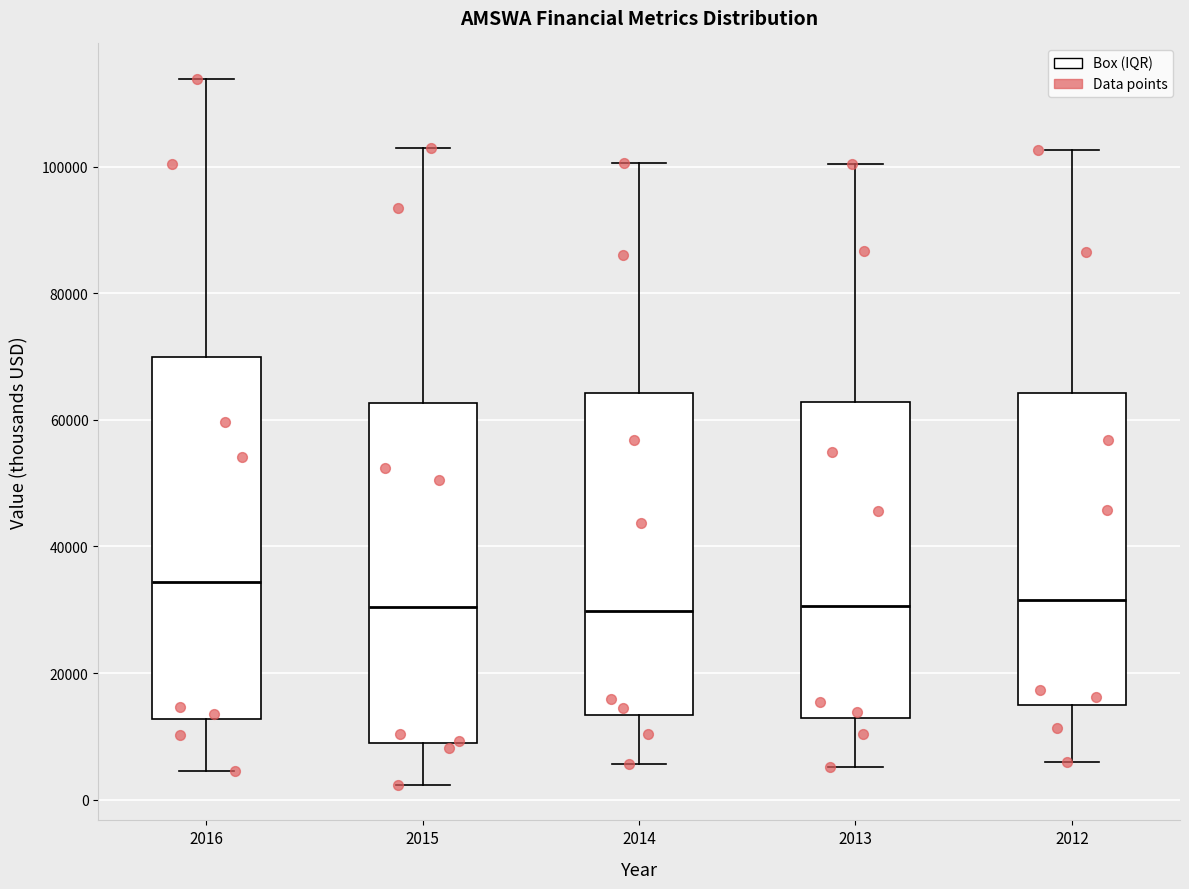

Reading left to right, transcribe this box plot: for each box, give where its median line is, the range the box spans, and where its two whiskers end, as read against the y-axis. The values are not printed on the chart, so give them approximately, as read against the axis.

2016: median 34000, box 12000 to 70000, whiskers 4000 to 114000
2015: median 30000, box 10000 to 62000, whiskers 2000 to 102000
2014: median 30000, box 14000 to 64000, whiskers 6000 to 100000
2013: median 30000, box 12000 to 62000, whiskers 6000 to 100000
2012: median 32000, box 14000 to 64000, whiskers 6000 to 102000